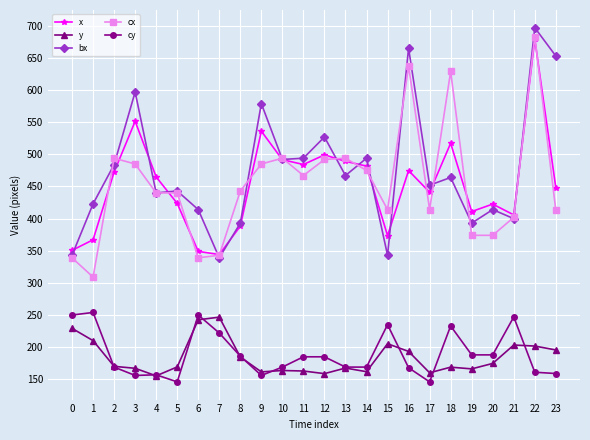

At which category is the sum across all series the highest?

22